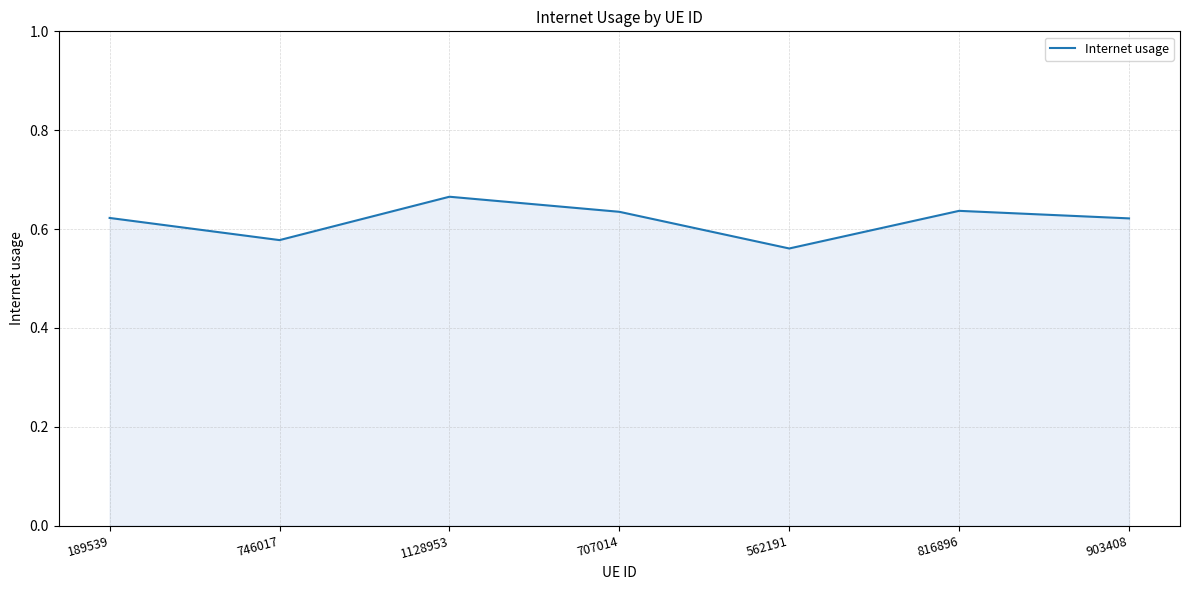

What is the difference between the maximum and minimum values?

0.1